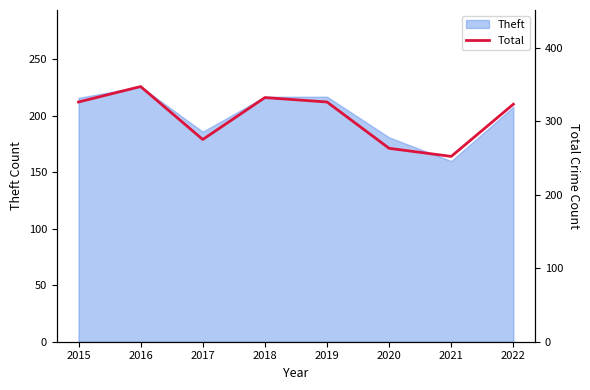

True or false: the data has more than 1 interior local peaks.

True